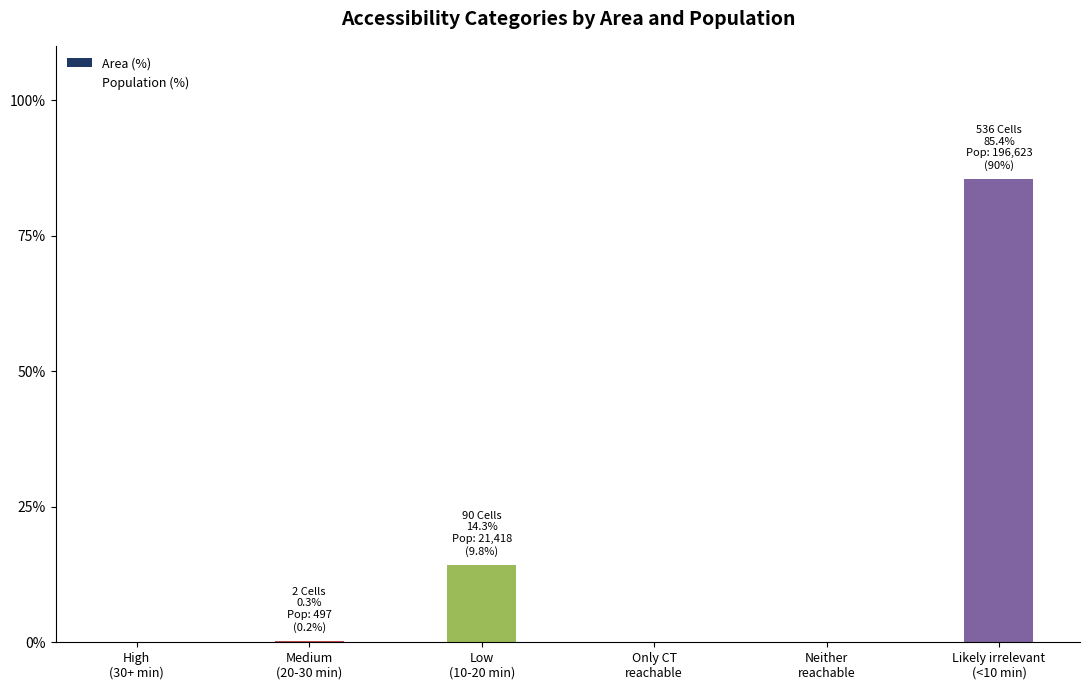

Does the chart contain stacked bars?

No